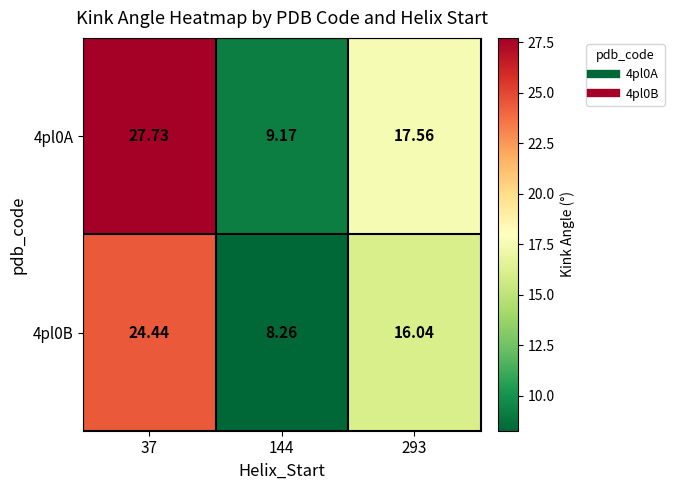

Which has a higher value, 144 or 293?

293